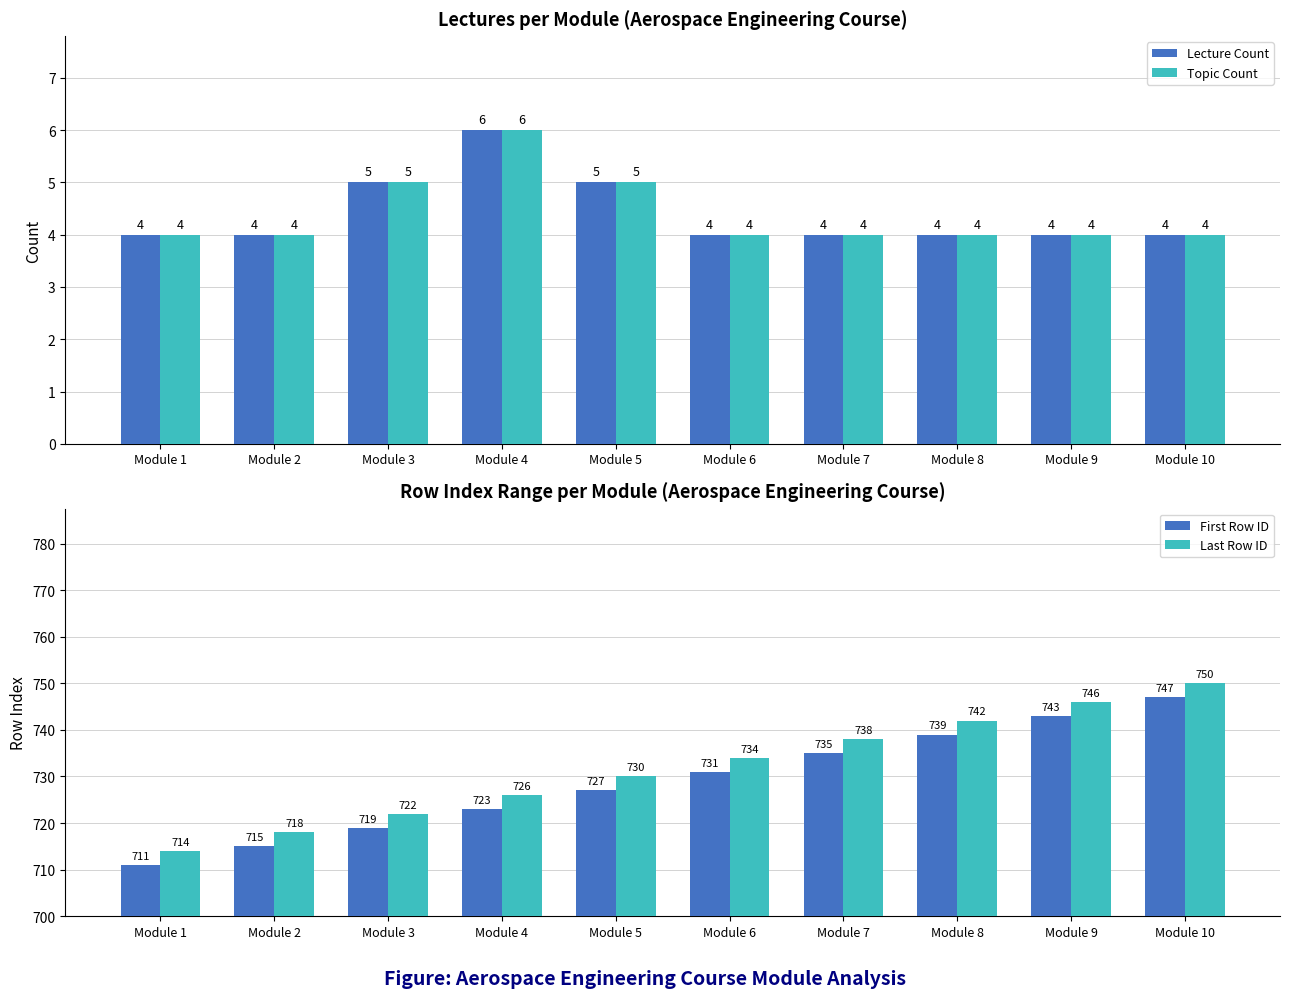

Between Module 3 and Module 8, which series saw the biggest shift?

First Row ID